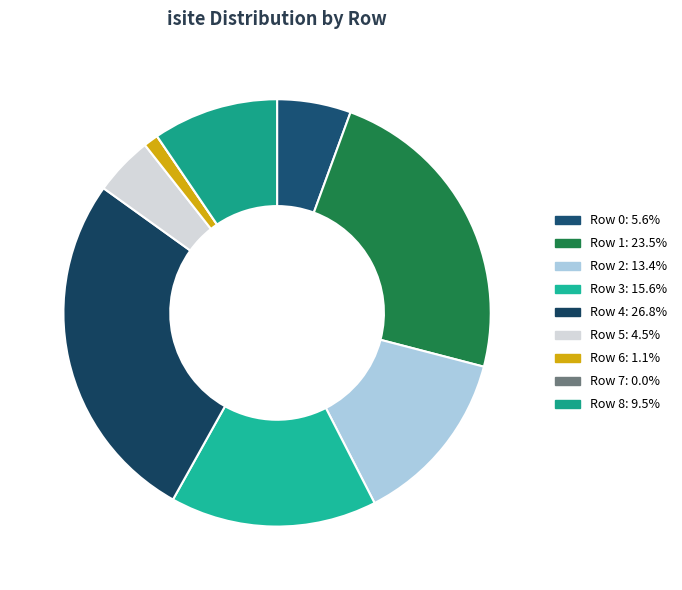

Count the number of slices in the pie.

9